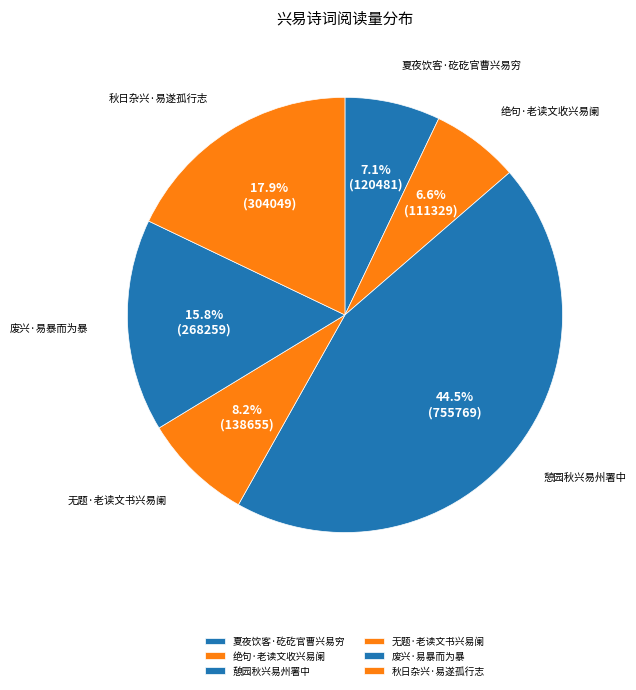

To the nearest percent, what portion does 无题·老读文书兴易阑 represent?

8%